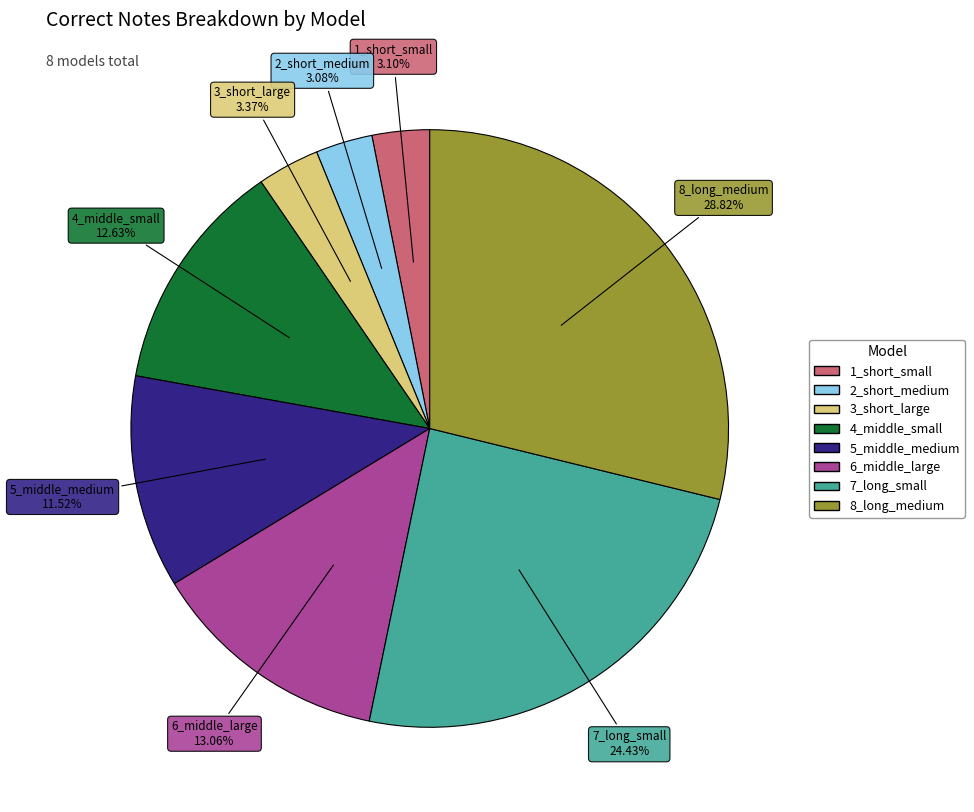

Is there any slice that represents more than half of the pie?

No